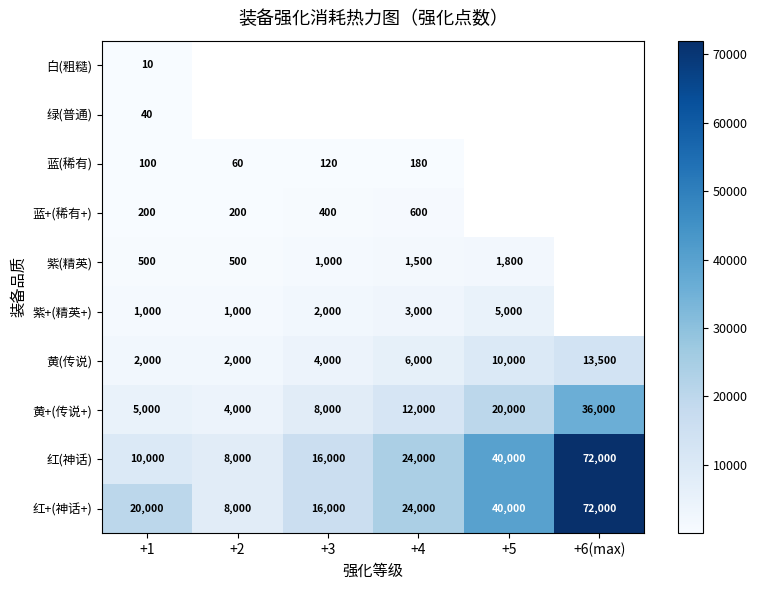

Is the value of 黄(传说) at +6(max) greater than the value of 黄+(传说+) at +1?

Yes